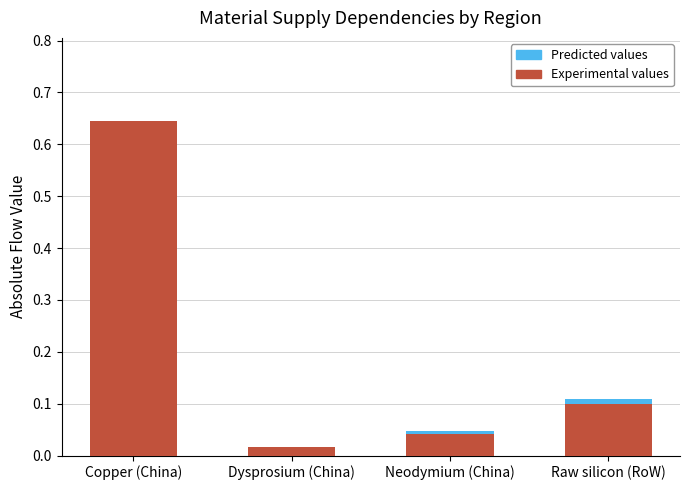

List the labels in order of value, smallest first.

Dysprosium (China), Neodymium (China), Raw silicon (RoW), Copper (China)